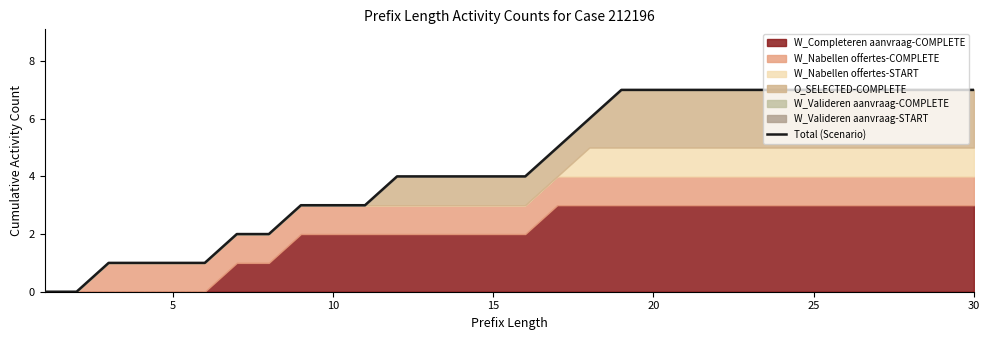

How many lines are shown in the chart?

1